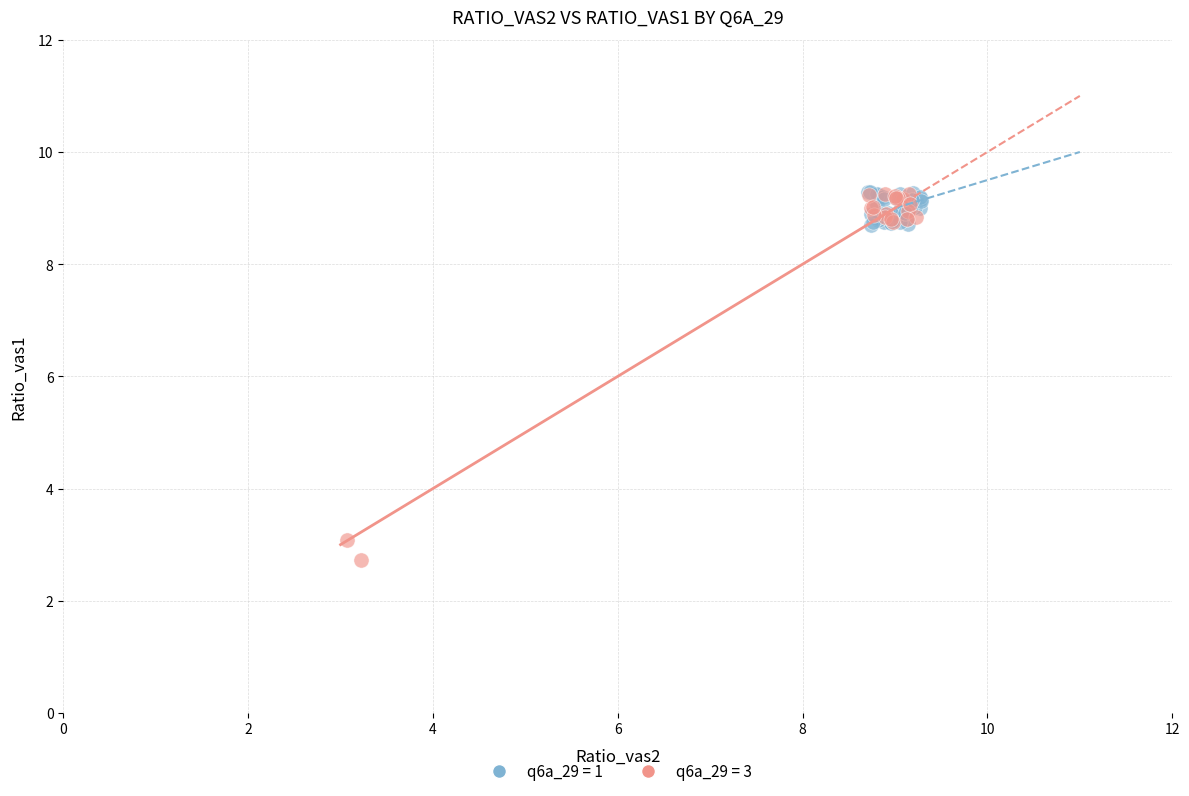

Which series reaches the minimum Y coordinate?

q6a_29 = 3